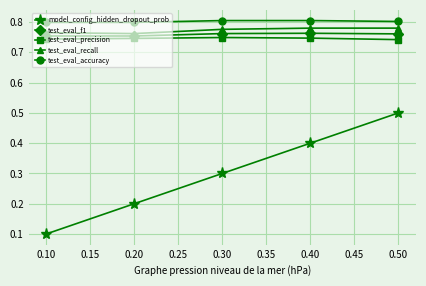

What is the value of the model_config_hidden_dropout_prob point at the 3rd from the left?

0.3